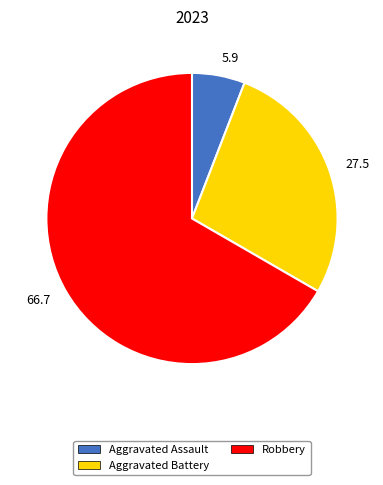

Which slice is the smallest?

5.9